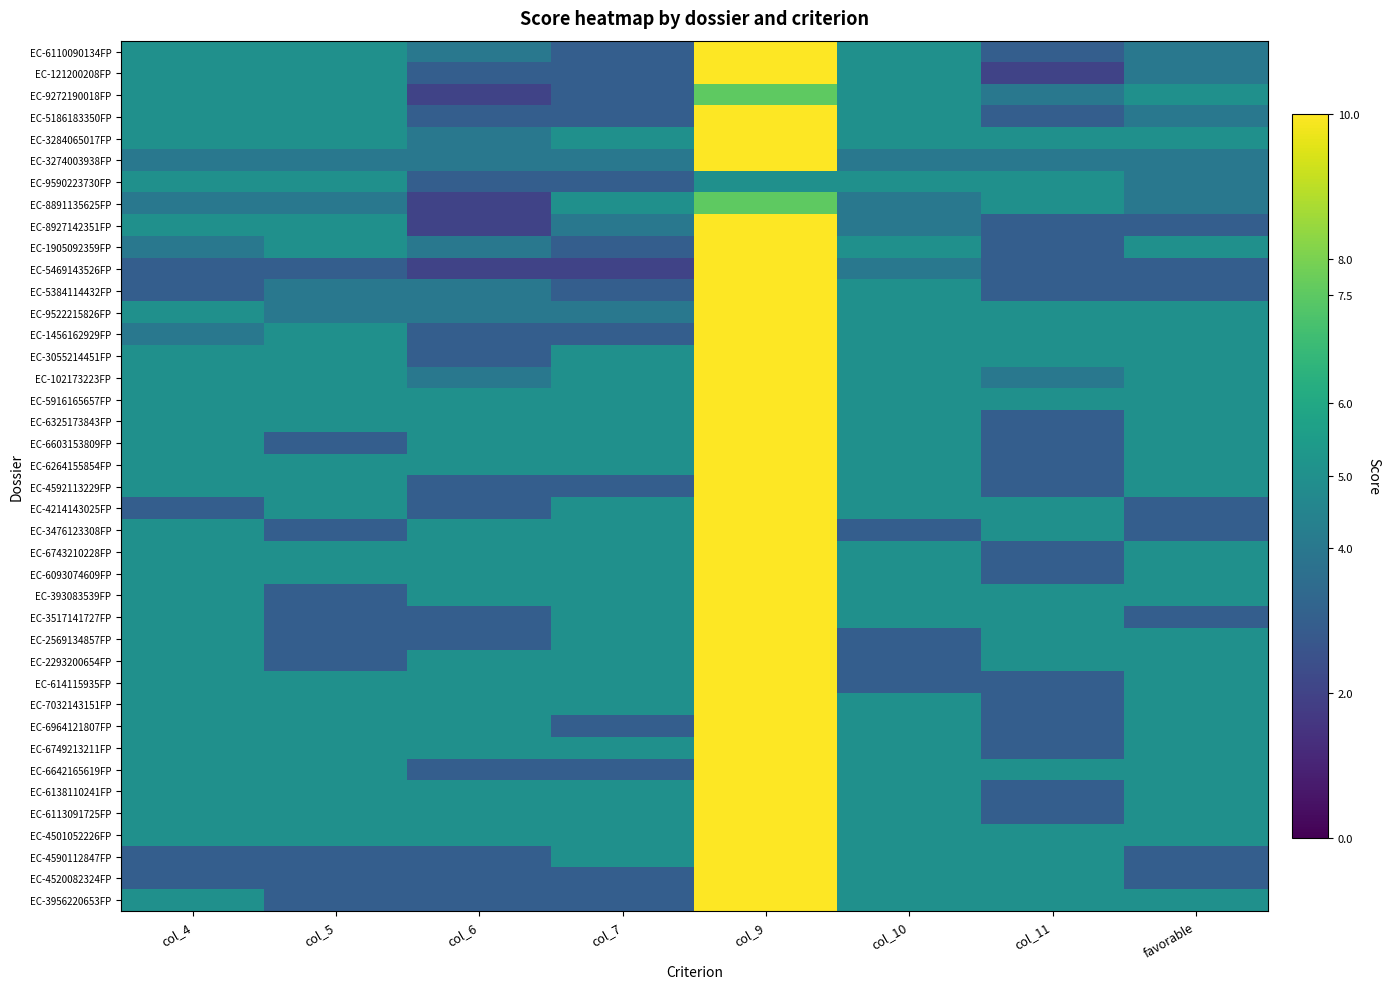

Reading left to right, transcribe all the data shown in this chart.

EC-6110090134FP: col_4=5.0	col_5=5.0	col_6=4.0	col_7=3.0	col_9=10.0	col_10=5.0	col_11=3.0	favorable=4.0
EC-121200208FP: col_4=5.0	col_5=5.0	col_6=3.0	col_7=3.0	col_9=10.0	col_10=5.0	col_11=2.0	favorable=4.0
EC-9272190018FP: col_4=5.0	col_5=5.0	col_6=2.0	col_7=3.0	col_9=7.5	col_10=5.0	col_11=4.0	favorable=5.0
EC-5186183350FP: col_4=5.0	col_5=5.0	col_6=3.0	col_7=3.0	col_9=10.0	col_10=5.0	col_11=3.0	favorable=4.0
EC-3284065017FP: col_4=5.0	col_5=5.0	col_6=4.0	col_7=5.0	col_9=10.0	col_10=5.0	col_11=5.0	favorable=5.0
EC-3274003938FP: col_4=4.0	col_5=4.0	col_6=4.0	col_7=4.0	col_9=10.0	col_10=4.0	col_11=4.0	favorable=4.0
EC-9590223730FP: col_4=5.0	col_5=5.0	col_6=3.0	col_7=3.0	col_9=5.0	col_10=5.0	col_11=5.0	favorable=4.0
EC-8891135625FP: col_4=4.0	col_5=4.0	col_6=2.0	col_7=5.0	col_9=7.5	col_10=4.0	col_11=5.0	favorable=4.0
EC-8927142351FP: col_4=5.0	col_5=5.0	col_6=2.0	col_7=4.0	col_9=10.0	col_10=4.0	col_11=3.0	favorable=3.0
EC-1905092359FP: col_4=4.0	col_5=5.0	col_6=4.0	col_7=3.0	col_9=10.0	col_10=5.0	col_11=3.0	favorable=5.0
EC-5469143526FP: col_4=3.0	col_5=3.0	col_6=2.0	col_7=2.0	col_9=10.0	col_10=4.0	col_11=3.0	favorable=3.0
EC-5384114432FP: col_4=3.0	col_5=4.0	col_6=4.0	col_7=3.0	col_9=10.0	col_10=5.0	col_11=3.0	favorable=3.0
EC-9522215826FP: col_4=5.0	col_5=4.0	col_6=4.0	col_7=4.0	col_9=10.0	col_10=5.0	col_11=5.0	favorable=5.0
EC-1456162929FP: col_4=4.0	col_5=5.0	col_6=3.0	col_7=3.0	col_9=10.0	col_10=5.0	col_11=5.0	favorable=5.0
EC-3055214451FP: col_4=5.0	col_5=5.0	col_6=3.0	col_7=5.0	col_9=10.0	col_10=5.0	col_11=5.0	favorable=5.0
EC-102173223FP: col_4=5.0	col_5=5.0	col_6=4.0	col_7=5.0	col_9=10.0	col_10=5.0	col_11=4.0	favorable=5.0
EC-5916165657FP: col_4=5.0	col_5=5.0	col_6=5.0	col_7=5.0	col_9=10.0	col_10=5.0	col_11=5.0	favorable=5.0
EC-6325173843FP: col_4=5.0	col_5=5.0	col_6=5.0	col_7=5.0	col_9=10.0	col_10=5.0	col_11=3.0	favorable=5.0
EC-6603153809FP: col_4=5.0	col_5=3.0	col_6=5.0	col_7=5.0	col_9=10.0	col_10=5.0	col_11=3.0	favorable=5.0
EC-6264155854FP: col_4=5.0	col_5=5.0	col_6=5.0	col_7=5.0	col_9=10.0	col_10=5.0	col_11=3.0	favorable=5.0
EC-4592113229FP: col_4=5.0	col_5=5.0	col_6=3.0	col_7=3.0	col_9=10.0	col_10=5.0	col_11=3.0	favorable=5.0
EC-4214143025FP: col_4=3.0	col_5=5.0	col_6=3.0	col_7=5.0	col_9=10.0	col_10=5.0	col_11=5.0	favorable=3.0
EC-3476123308FP: col_4=5.0	col_5=3.0	col_6=5.0	col_7=5.0	col_9=10.0	col_10=3.0	col_11=5.0	favorable=3.0
EC-6743210228FP: col_4=5.0	col_5=5.0	col_6=5.0	col_7=5.0	col_9=10.0	col_10=5.0	col_11=3.0	favorable=5.0
EC-6093074609FP: col_4=5.0	col_5=5.0	col_6=5.0	col_7=5.0	col_9=10.0	col_10=5.0	col_11=3.0	favorable=5.0
EC-393083539FP: col_4=5.0	col_5=3.0	col_6=5.0	col_7=5.0	col_9=10.0	col_10=5.0	col_11=5.0	favorable=5.0
EC-3517141727FP: col_4=5.0	col_5=3.0	col_6=3.0	col_7=5.0	col_9=10.0	col_10=5.0	col_11=5.0	favorable=3.0
EC-2569134857FP: col_4=5.0	col_5=3.0	col_6=3.0	col_7=5.0	col_9=10.0	col_10=3.0	col_11=5.0	favorable=5.0
EC-2293200654FP: col_4=5.0	col_5=3.0	col_6=5.0	col_7=5.0	col_9=10.0	col_10=3.0	col_11=5.0	favorable=5.0
EC-614115935FP: col_4=5.0	col_5=5.0	col_6=5.0	col_7=5.0	col_9=10.0	col_10=3.0	col_11=3.0	favorable=5.0
EC-7032143151FP: col_4=5.0	col_5=5.0	col_6=5.0	col_7=5.0	col_9=10.0	col_10=5.0	col_11=3.0	favorable=5.0
EC-6964121807FP: col_4=5.0	col_5=5.0	col_6=5.0	col_7=3.0	col_9=10.0	col_10=5.0	col_11=3.0	favorable=5.0
EC-6749213211FP: col_4=5.0	col_5=5.0	col_6=5.0	col_7=5.0	col_9=10.0	col_10=5.0	col_11=3.0	favorable=5.0
EC-6642165619FP: col_4=5.0	col_5=5.0	col_6=3.0	col_7=3.0	col_9=10.0	col_10=5.0	col_11=5.0	favorable=5.0
EC-6138110241FP: col_4=5.0	col_5=5.0	col_6=5.0	col_7=5.0	col_9=10.0	col_10=5.0	col_11=3.0	favorable=5.0
EC-6113091725FP: col_4=5.0	col_5=5.0	col_6=5.0	col_7=5.0	col_9=10.0	col_10=5.0	col_11=3.0	favorable=5.0
EC-4501052226FP: col_4=5.0	col_5=5.0	col_6=5.0	col_7=5.0	col_9=10.0	col_10=5.0	col_11=5.0	favorable=5.0
EC-4590112847FP: col_4=3.0	col_5=3.0	col_6=3.0	col_7=5.0	col_9=10.0	col_10=5.0	col_11=5.0	favorable=3.0
EC-4520082324FP: col_4=3.0	col_5=3.0	col_6=3.0	col_7=3.0	col_9=10.0	col_10=5.0	col_11=5.0	favorable=3.0
EC-3956220653FP: col_4=5.0	col_5=3.0	col_6=3.0	col_7=3.0	col_9=10.0	col_10=5.0	col_11=5.0	favorable=5.0